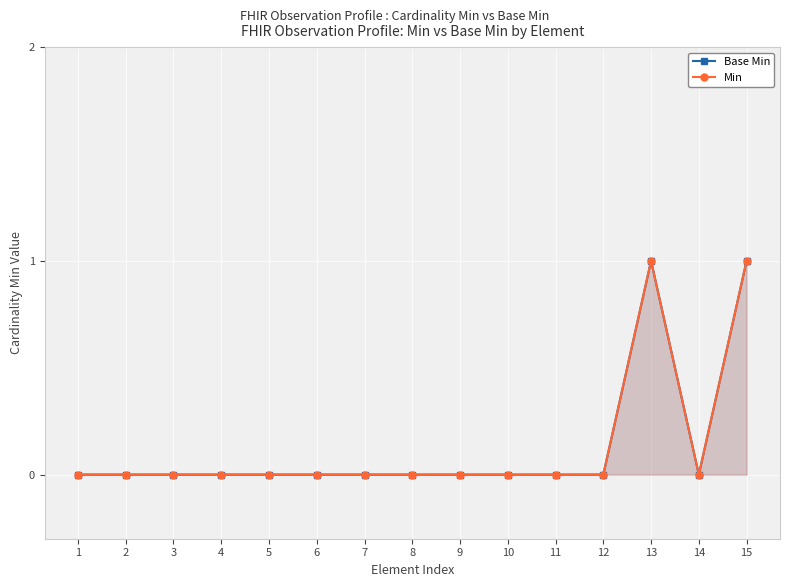

Is the value of Min at 2 greater than the value of Base Min at 10?

No